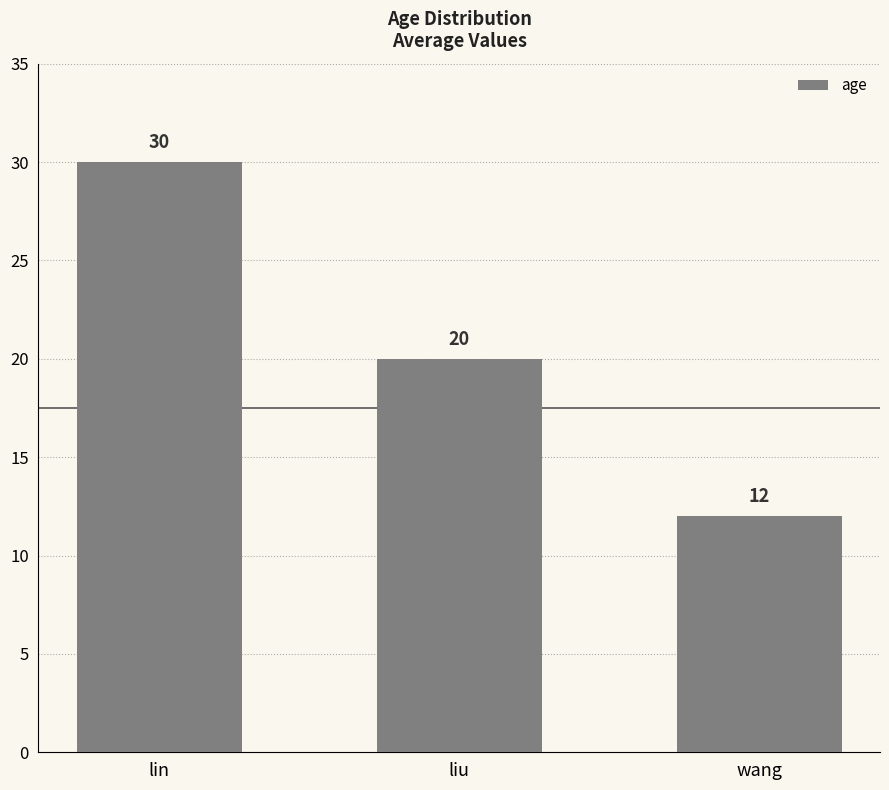

Between lin and wang, which is larger?

lin